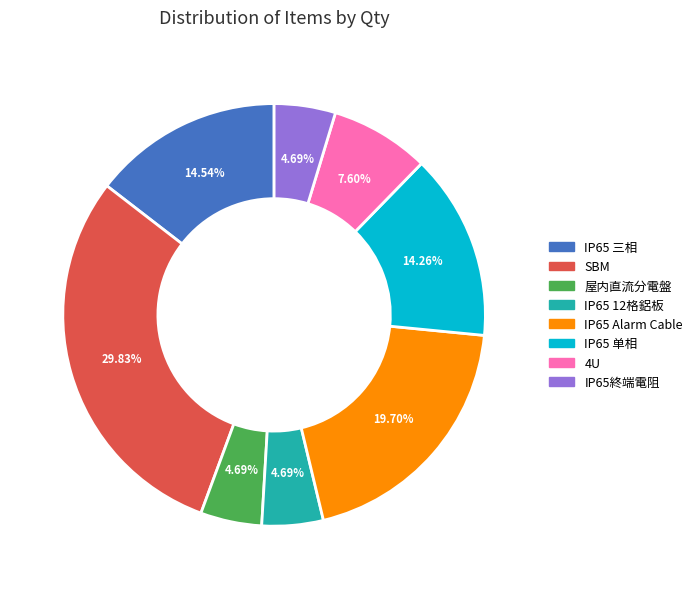

Which category has the biggest portion of the pie?

SBM